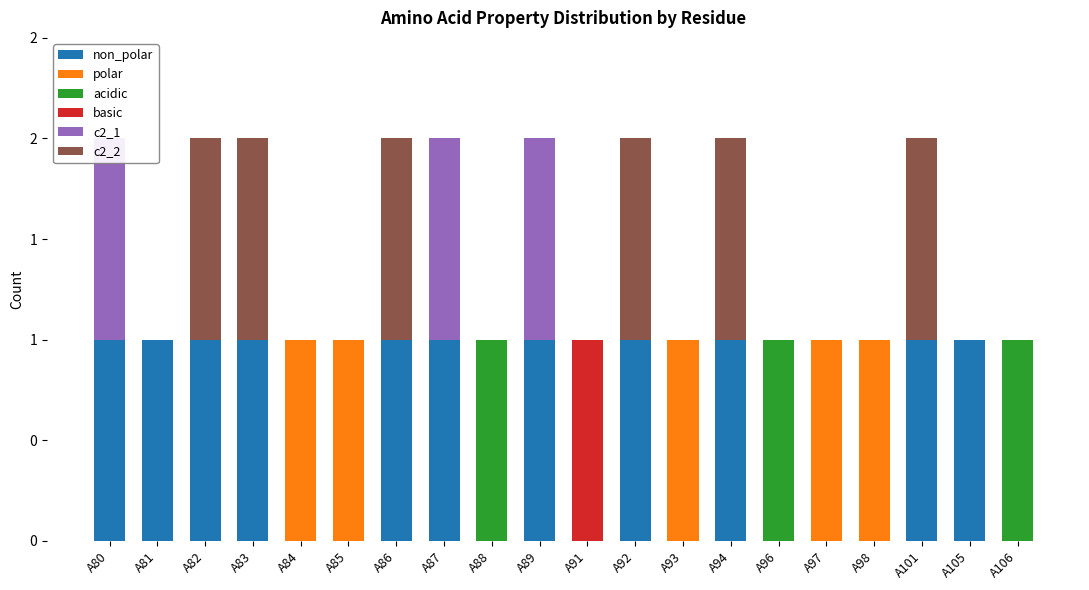

Reading left to right, what are all the values shown in this chart?

non_polar: A80=1	A81=1	A82=1	A83=1	A84=0	A85=0	A86=1	A87=1	A88=0	A89=1	A91=0	A92=1	A93=0	A94=1	A96=0	A97=0	A98=0	A101=1	A105=1	A106=0
polar: A80=0	A81=0	A82=0	A83=0	A84=1	A85=1	A86=0	A87=0	A88=0	A89=0	A91=0	A92=0	A93=1	A94=0	A96=0	A97=1	A98=1	A101=0	A105=0	A106=0
acidic: A80=0	A81=0	A82=0	A83=0	A84=0	A85=0	A86=0	A87=0	A88=1	A89=0	A91=0	A92=0	A93=0	A94=0	A96=1	A97=0	A98=0	A101=0	A105=0	A106=1
basic: A80=0	A81=0	A82=0	A83=0	A84=0	A85=0	A86=0	A87=0	A88=0	A89=0	A91=1	A92=0	A93=0	A94=0	A96=0	A97=0	A98=0	A101=0	A105=0	A106=0
c2_1: A80=1	A81=0	A82=0	A83=0	A84=0	A85=0	A86=0	A87=1	A88=0	A89=1	A91=0	A92=0	A93=0	A94=0	A96=0	A97=0	A98=0	A101=0	A105=0	A106=0
c2_2: A80=0	A81=0	A82=1	A83=1	A84=0	A85=0	A86=1	A87=0	A88=0	A89=0	A91=0	A92=1	A93=0	A94=1	A96=0	A97=0	A98=0	A101=1	A105=0	A106=0